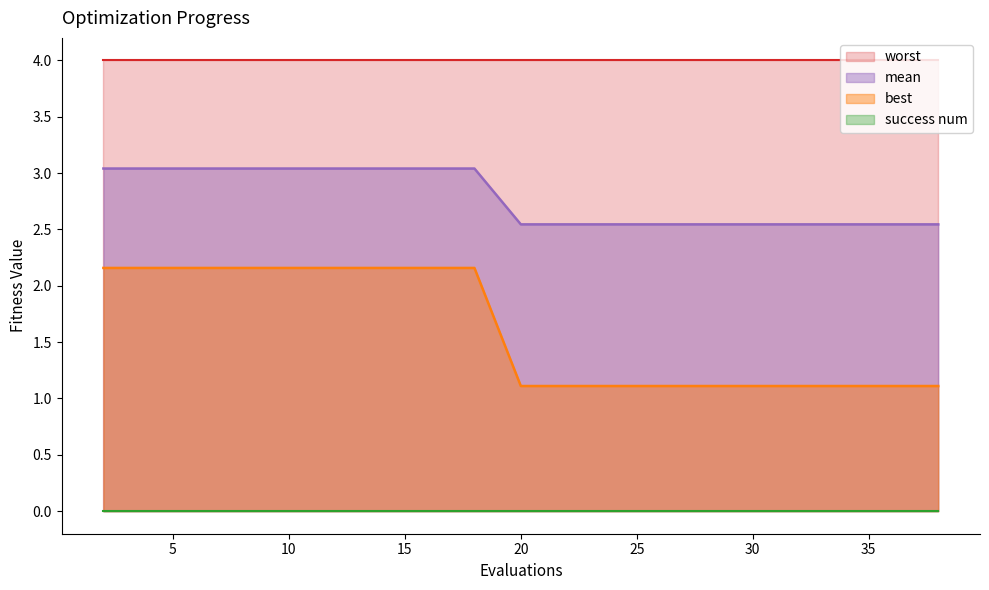

What is the difference between the maximum and second lowest values in the mean series?

0.5